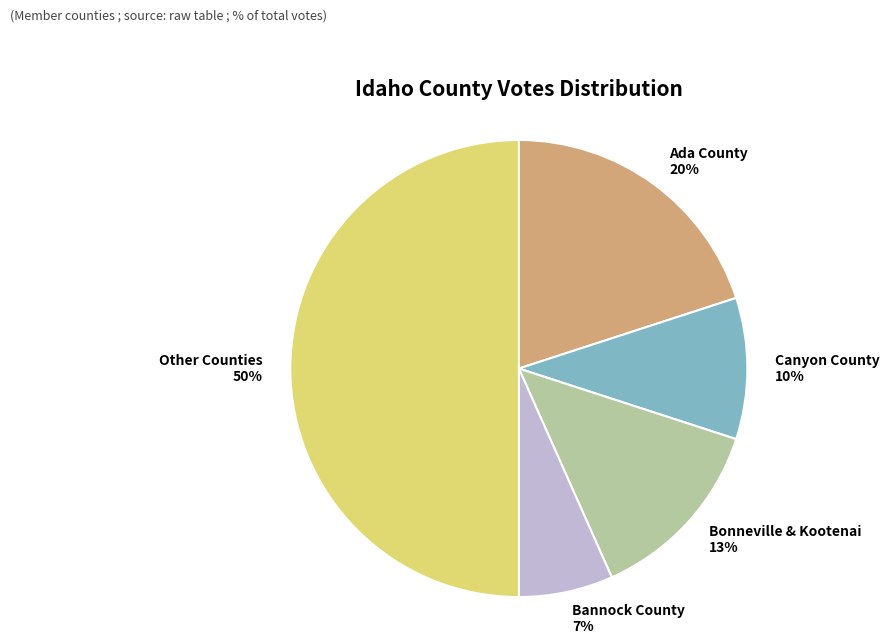

Which category has the smallest portion of the pie?

Bannock County